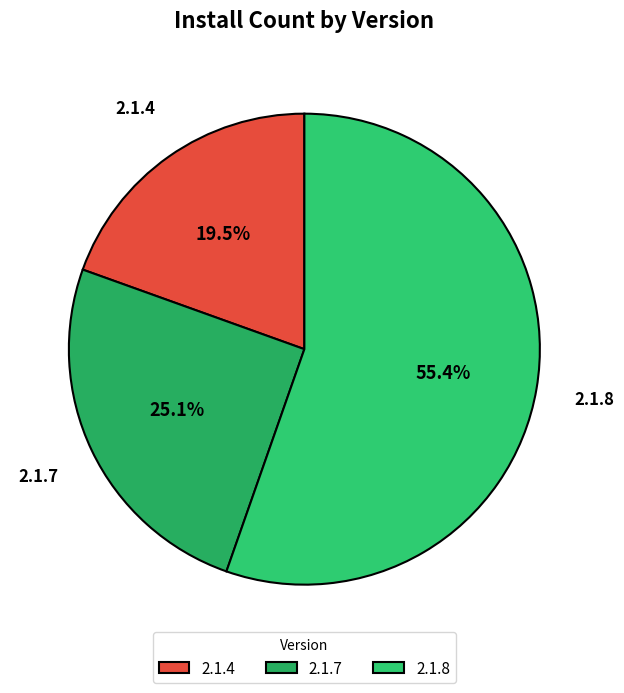

To the nearest percent, what percentage of the pie is 2.1.7?

25%